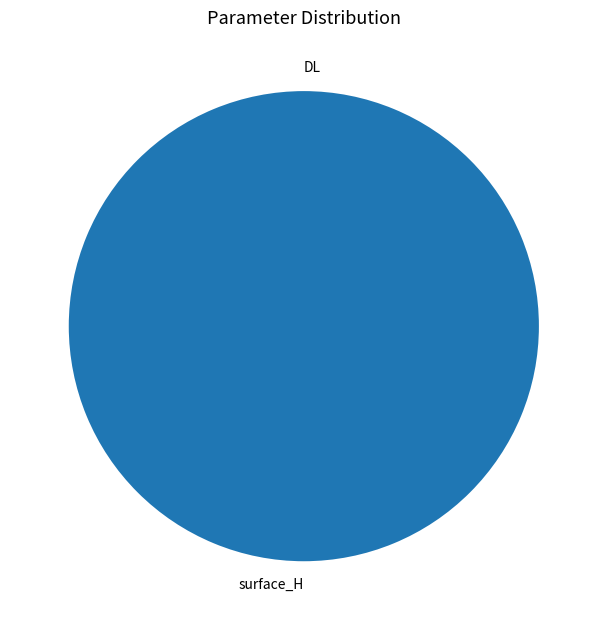

To the nearest percent, what is the combined percentage of surface_H and DL?

100%